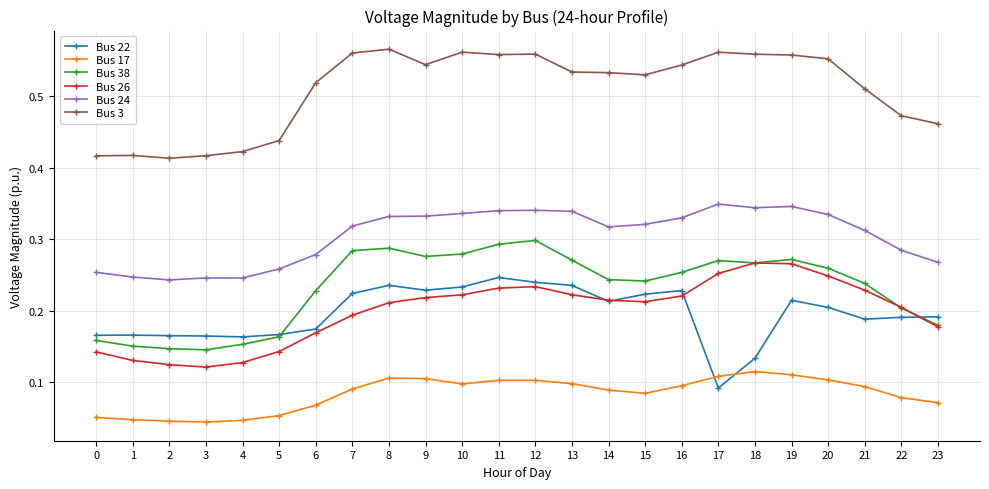

True or false: Bus 22 has more than 0 interior local peaks.

True